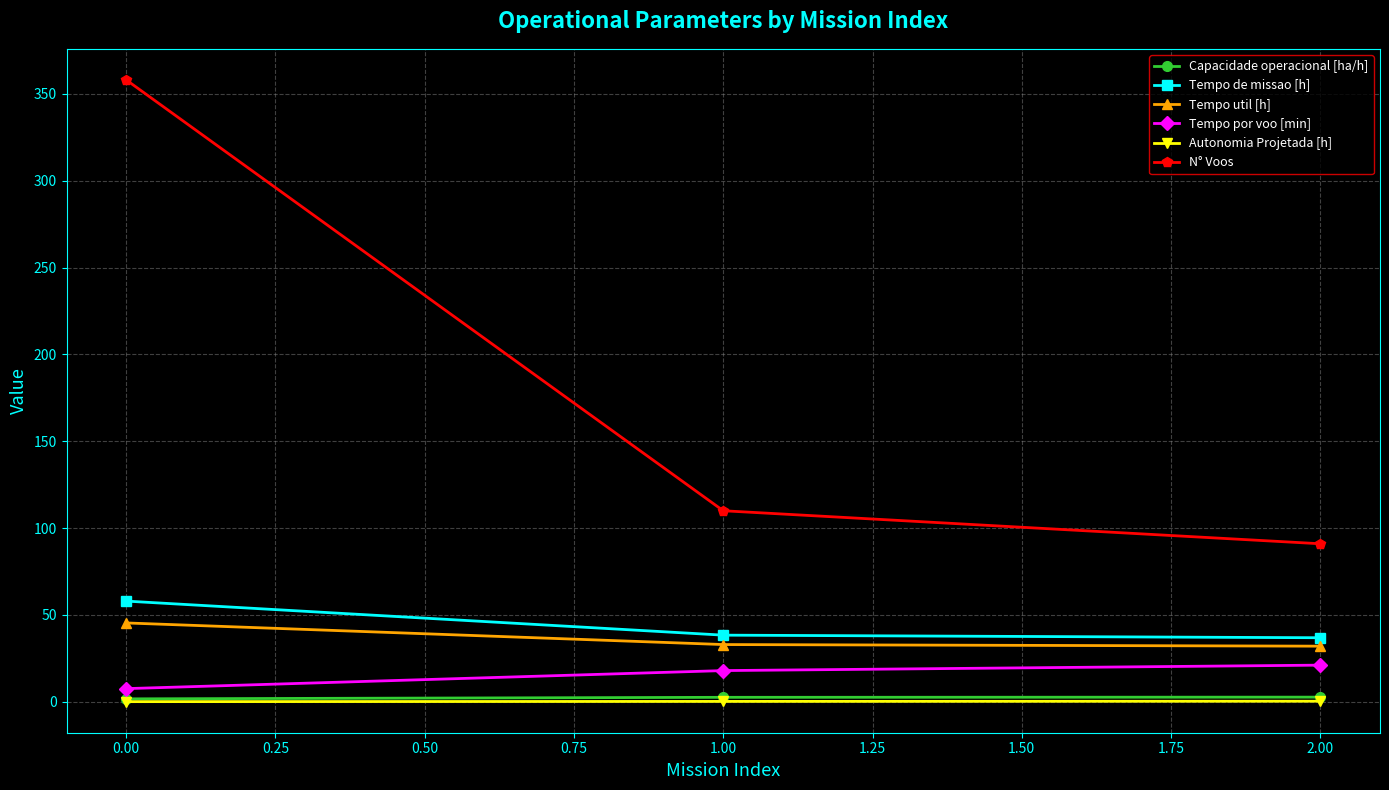

What is the label of the 1st point from the right?

2.00